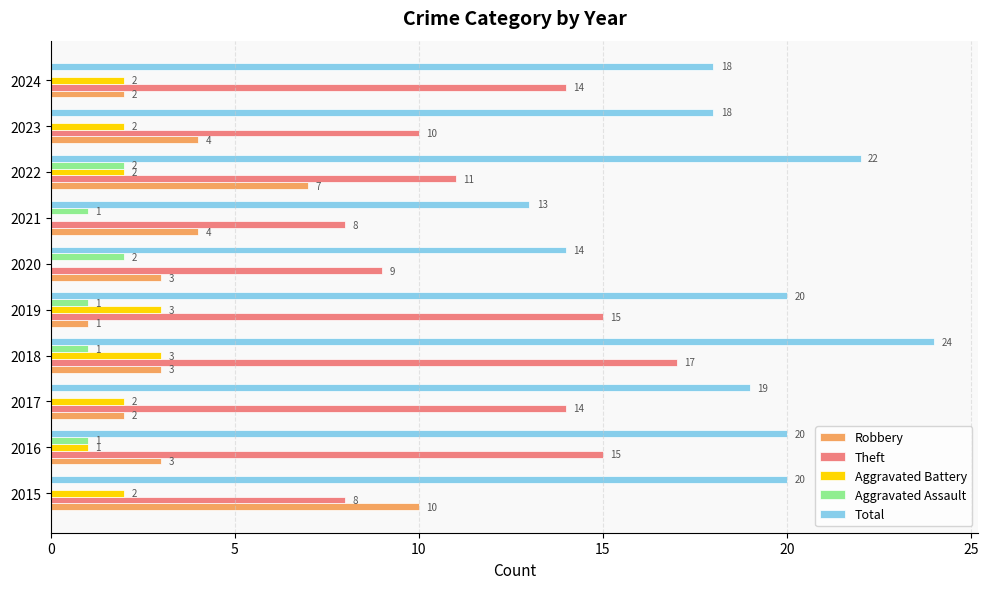

At which category is the sum across all series the highest?

2018